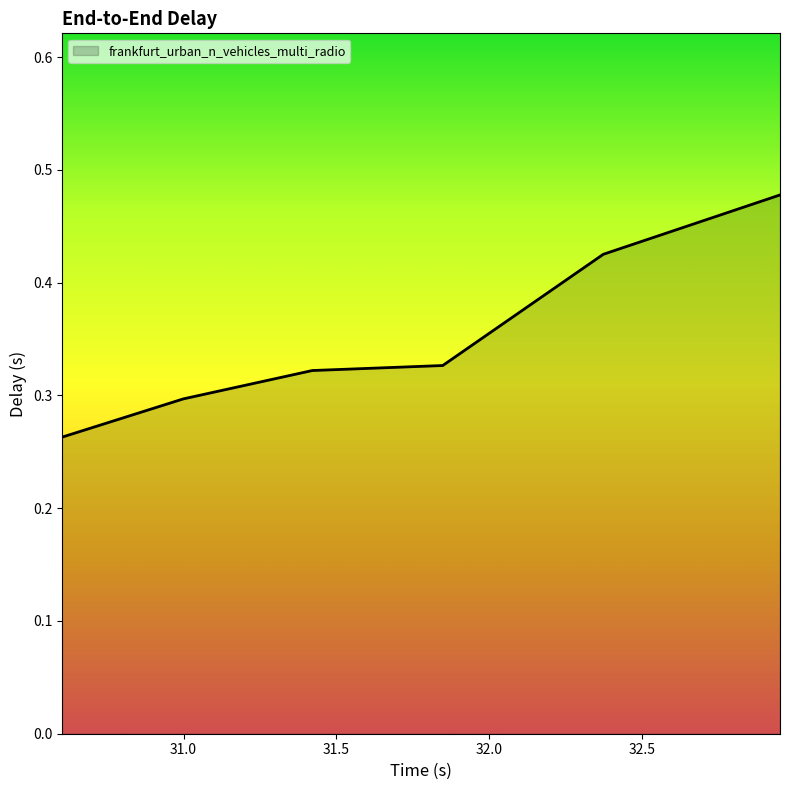

What is the sum of all values?

2.1